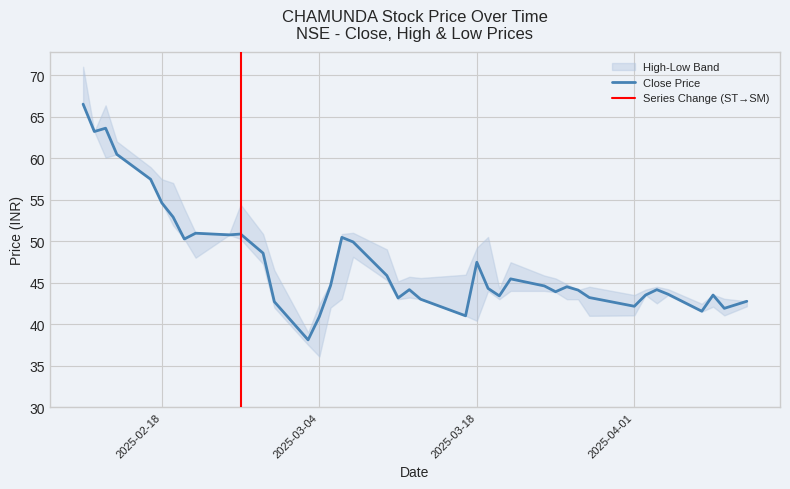

Reading left to right, extract all data points from this chart.

CLOSE_PRICE: 11-02-2025=66.5	12-02-2025=63.2	13-02-2025=63.6	14-02-2025=60.5	17-02-2025=57.5	18-02-2025=54.6	19-02-2025=52.9	20-02-2025=50.2	21-02-2025=51.0	24-02-2025=50.8	25-02-2025=50.9	27-02-2025=48.5	28-02-2025=42.7	03-03-2025=38.1	04-03-2025=40.9	05-03-2025=44.6	06-03-2025=50.5	07-03-2025=49.9	10-03-2025=45.9	11-03-2025=43.1	12-03-2025=44.1	13-03-2025=43.0	17-03-2025=41.0	18-03-2025=47.5	19-03-2025=44.3	20-03-2025=43.4	21-03-2025=45.5	24-03-2025=44.6	25-03-2025=43.9	26-03-2025=44.5	27-03-2025=44.1	28-03-2025=43.2	01-04-2025=42.1	02-04-2025=43.5	03-04-2025=44.1	04-04-2025=43.6	07-04-2025=41.5	08-04-2025=43.5	09-04-2025=41.9	11-04-2025=42.8
HIGH_PRICE: 11-02-2025=71.0	12-02-2025=63.2	13-02-2025=66.3	14-02-2025=62.0	17-02-2025=58.9	18-02-2025=57.5	19-02-2025=57.0	20-02-2025=53.9	21-02-2025=51.0	24-02-2025=50.9	25-02-2025=54.4	27-02-2025=50.9	28-02-2025=46.5	03-03-2025=39.0	04-03-2025=42.4	05-03-2025=45.0	06-03-2025=50.9	07-03-2025=51.0	10-03-2025=49.0	11-03-2025=45.1	12-03-2025=45.7	13-03-2025=45.5	17-03-2025=46.0	18-03-2025=49.2	19-03-2025=50.5	20-03-2025=44.3	21-03-2025=47.5	24-03-2025=45.9	25-03-2025=45.5	26-03-2025=44.8	27-03-2025=44.1	28-03-2025=44.5	01-04-2025=43.5	02-04-2025=44.1	03-04-2025=44.5	04-04-2025=44.2	07-04-2025=42.5	08-04-2025=43.5	09-04-2025=43.0	11-04-2025=42.8
LOW_PRICE: 11-02-2025=66.5	12-02-2025=63.2	13-02-2025=60.0	14-02-2025=60.5	17-02-2025=57.5	18-02-2025=54.6	19-02-2025=51.9	20-02-2025=50.2	21-02-2025=48.0	24-02-2025=50.8	25-02-2025=50.2	27-02-2025=47.2	28-02-2025=42.0	03-03-2025=37.5	04-03-2025=36.1	05-03-2025=42.0	06-03-2025=43.0	07-03-2025=48.1	10-03-2025=45.3	11-03-2025=43.0	12-03-2025=43.2	13-03-2025=43.0	17-03-2025=41.0	18-03-2025=40.4	19-03-2025=44.0	20-03-2025=43.0	21-03-2025=44.0	24-03-2025=44.0	25-03-2025=43.9	26-03-2025=43.0	27-03-2025=43.0	28-03-2025=41.0	01-04-2025=41.0	02-04-2025=43.5	03-04-2025=42.5	04-04-2025=43.5	07-04-2025=41.5	08-04-2025=42.1	09-04-2025=41.0	11-04-2025=42.1